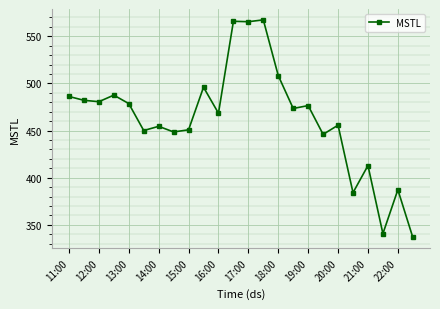

What is the greatest value displayed?

567.4